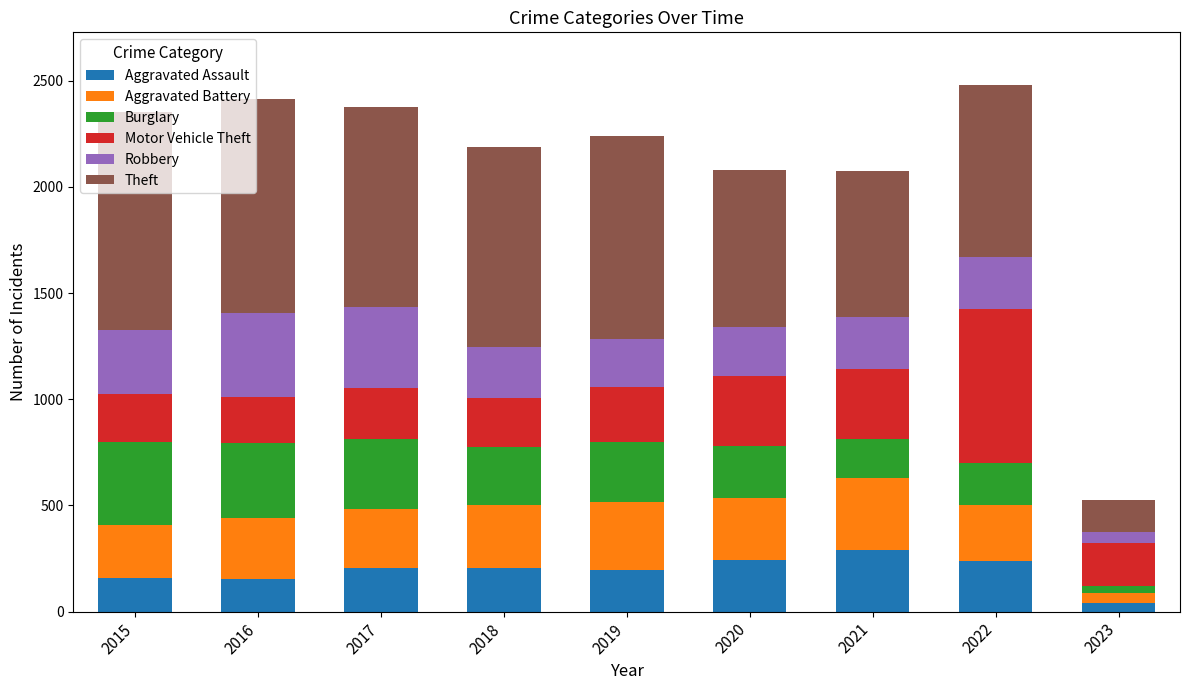

What is the highest value of the Aggravated Assault series?

292